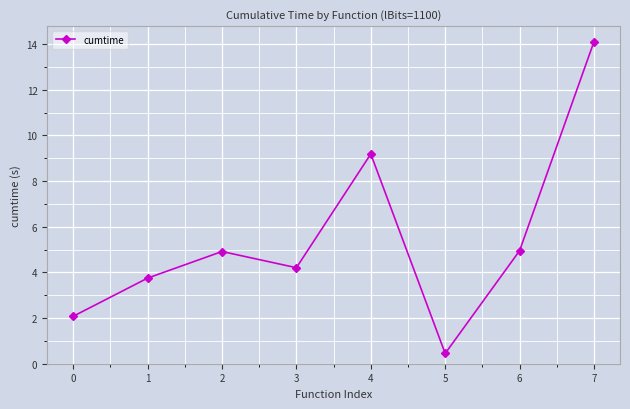

What is the change in value from 3 to 4?

+5.0